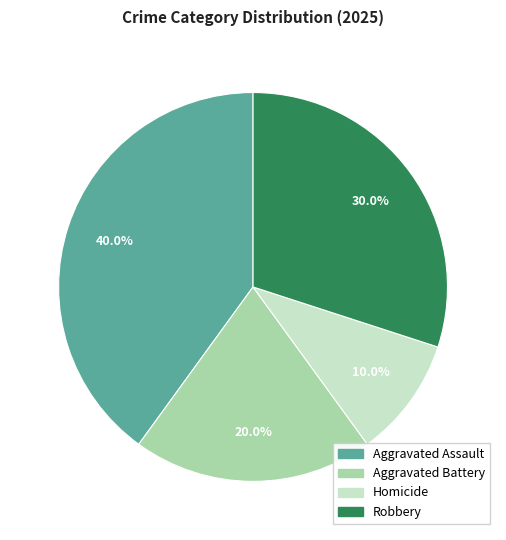

How many segments does this pie chart have?

4